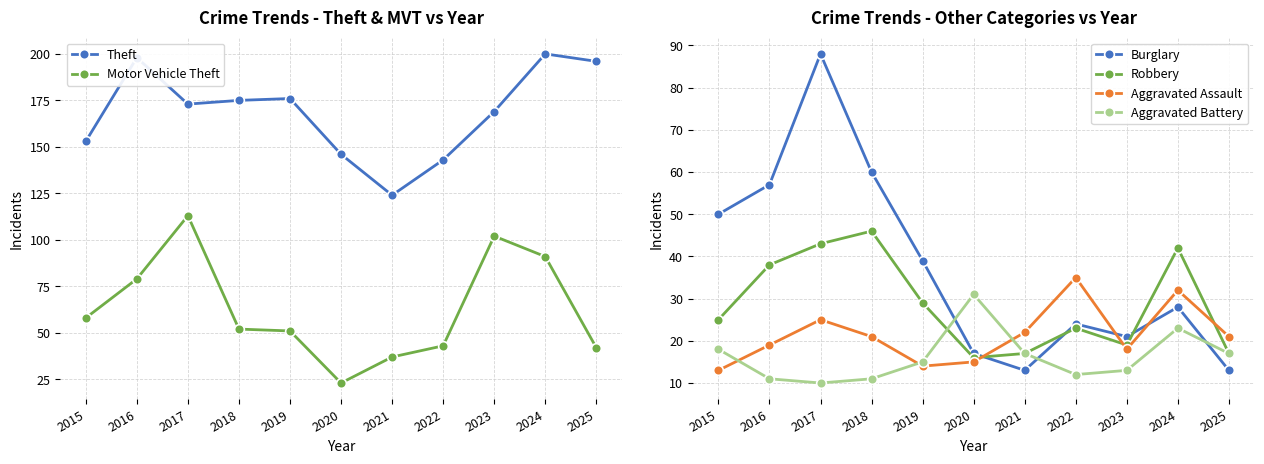

What is the value of the Theft point at the 10th from the left?

200